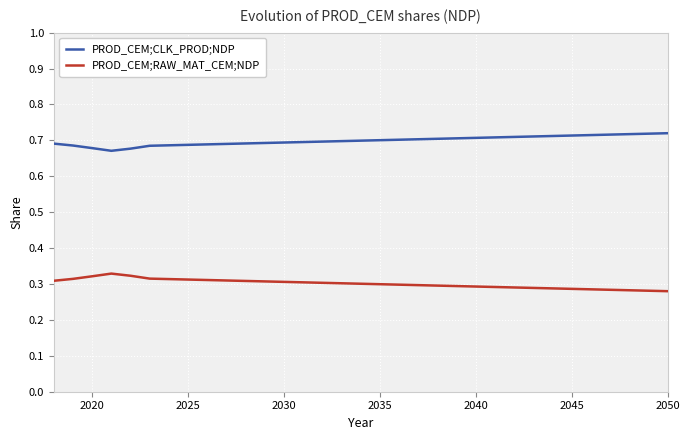

Which series has the largest total across all categories?

PROD_CEM;CLK_PROD;NDP